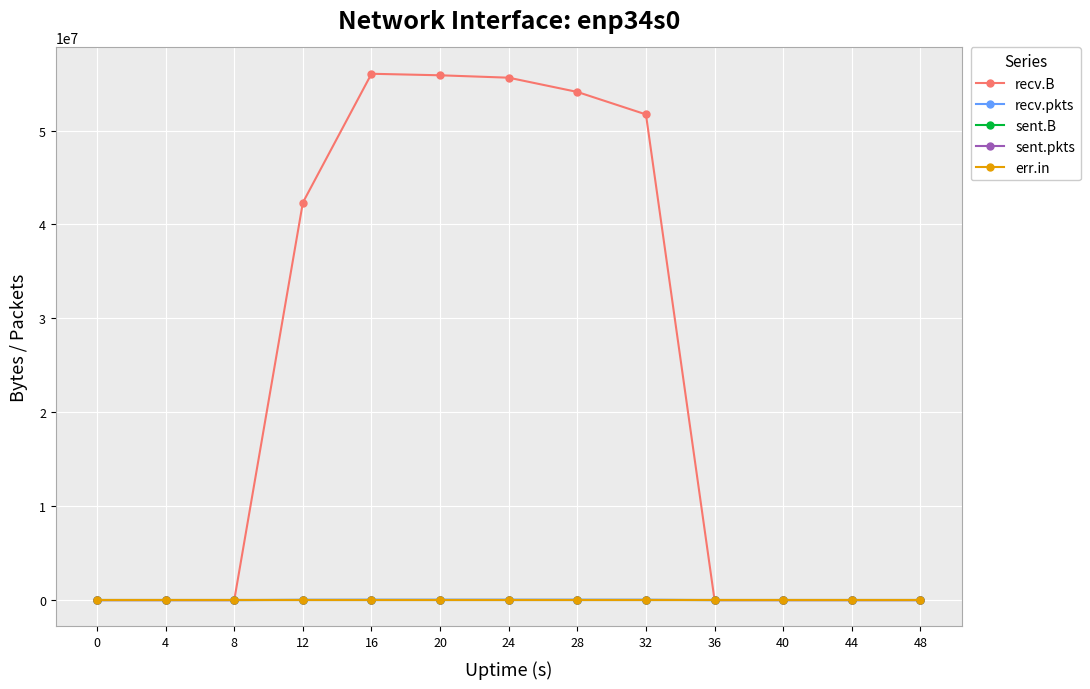

True or false: recv.B and sent.pkts intersect in this chart.

False